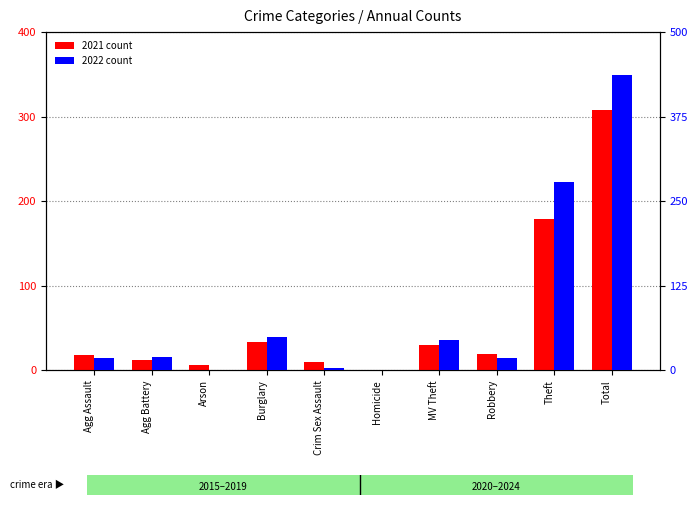

At which category is the sum across all series the highest?

Total